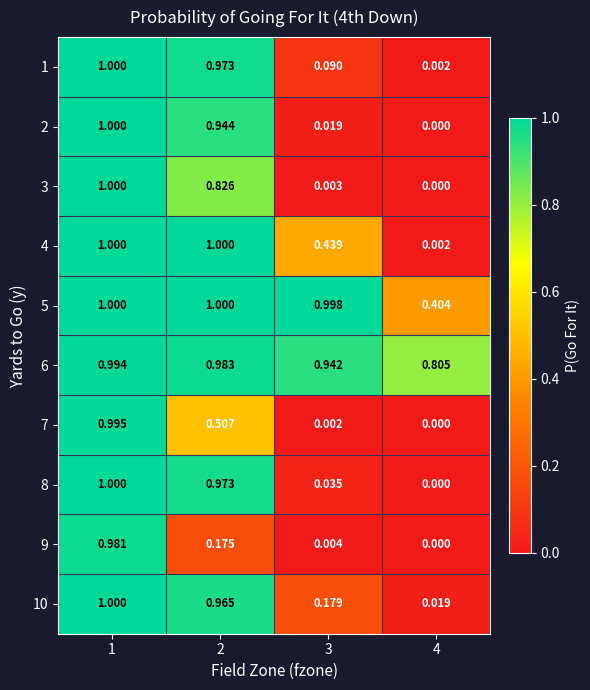

How many values in the 8 series exceed 0?

3